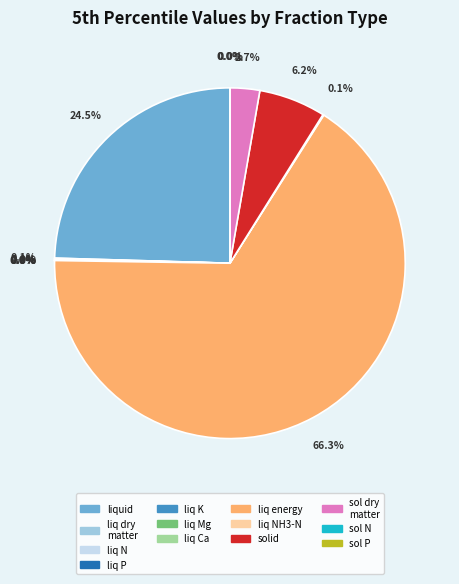

Is there any slice that represents more than half of the pie?

Yes